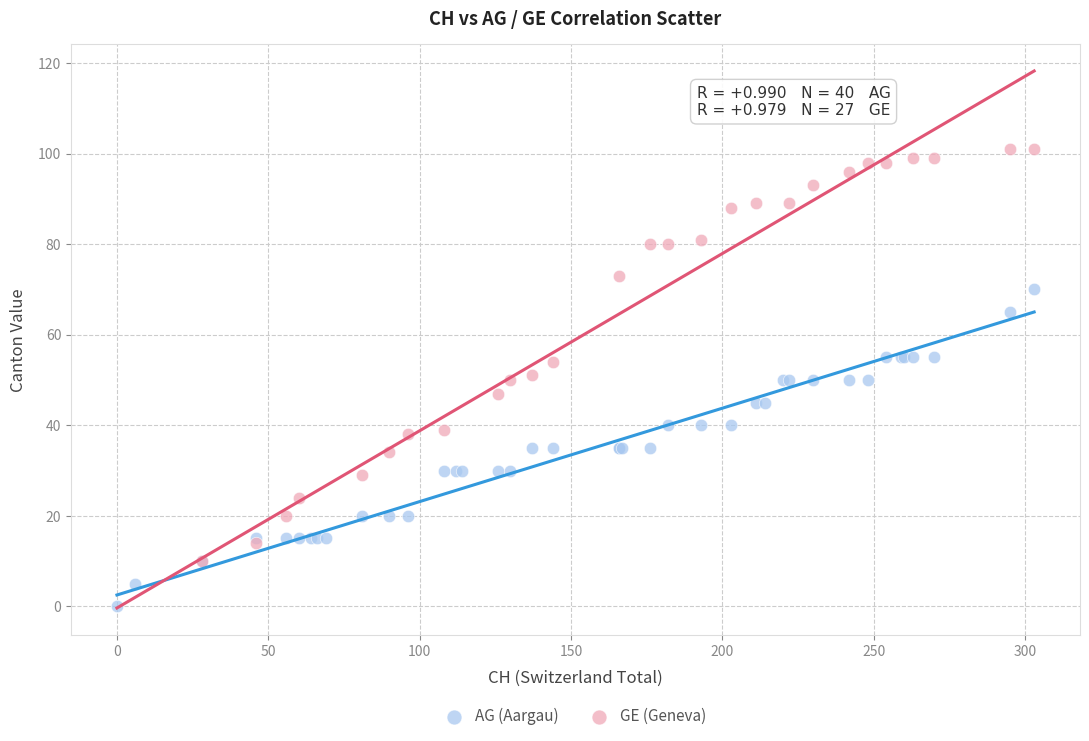

Which series contains the lowest Y value?

AG (Aargau)